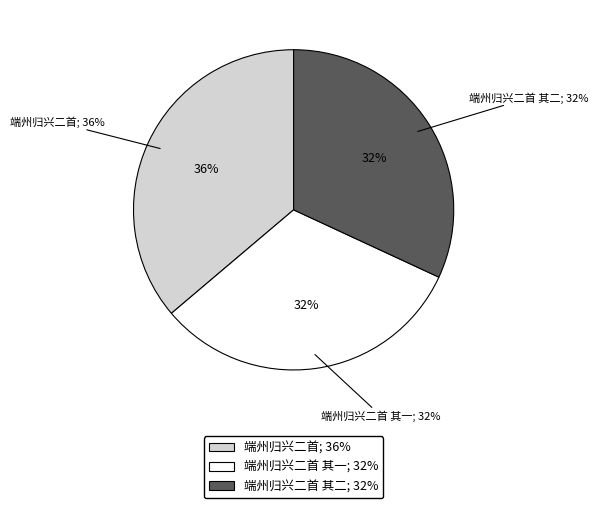

How much of the chart is everything except 端州归兴二首 其一?

68.1%